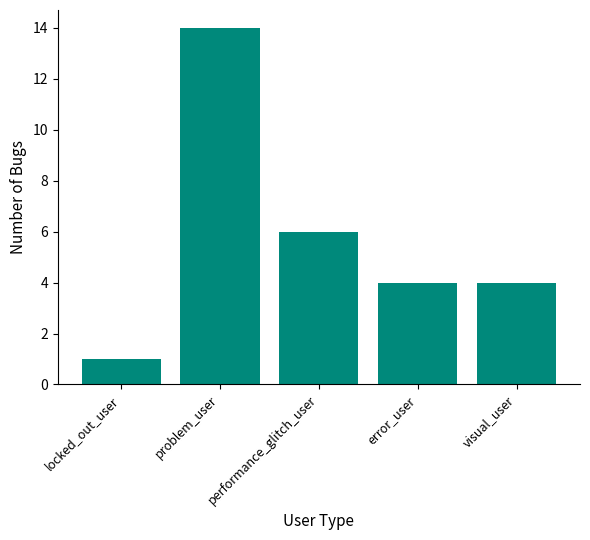

What is the difference between the values at performance_glitch_user and visual_user?

2